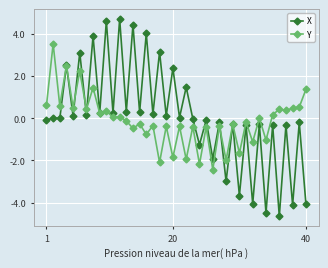

What is the value of the Y point at the 13th from the left?

-0.1